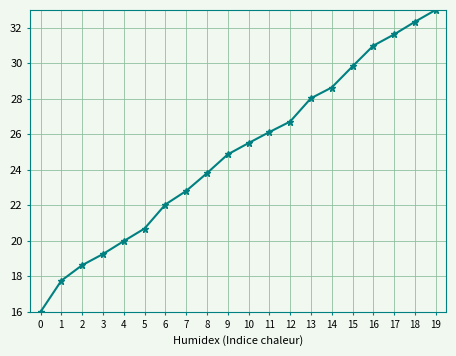

List the labels in order of value, smallest first.

0, 1, 2, 3, 4, 5, 6, 7, 8, 9, 10, 11, 12, 13, 14, 15, 16, 17, 18, 19